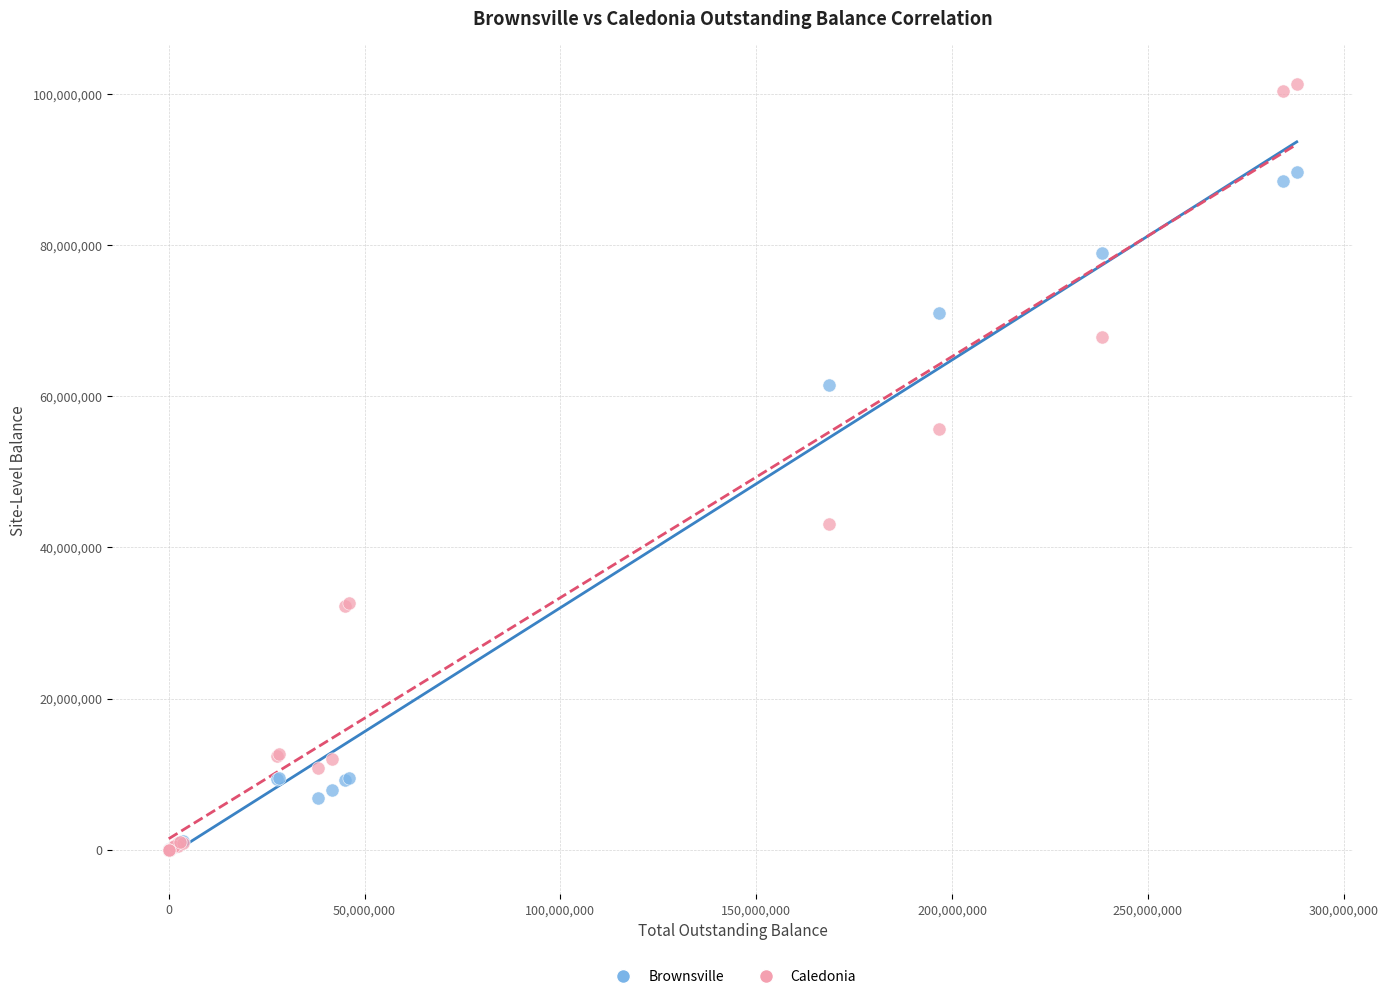

Which series has the largest Y range (max minus min)?

Caledonia